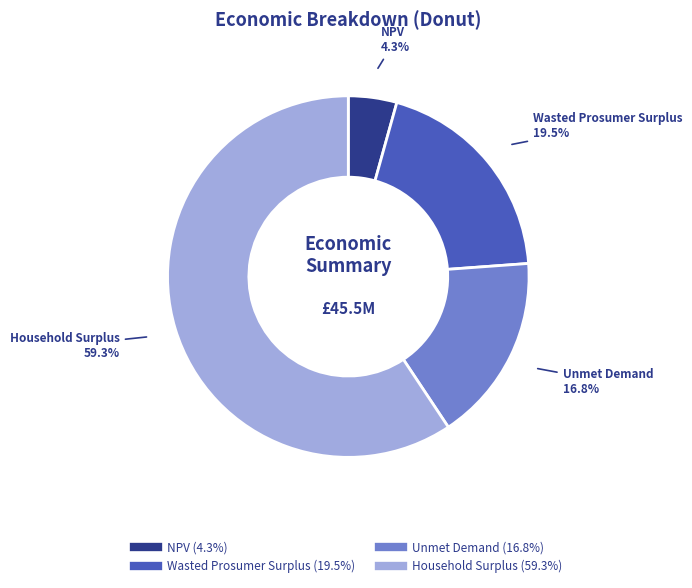

Which category accounts for the majority?

Household Surplus